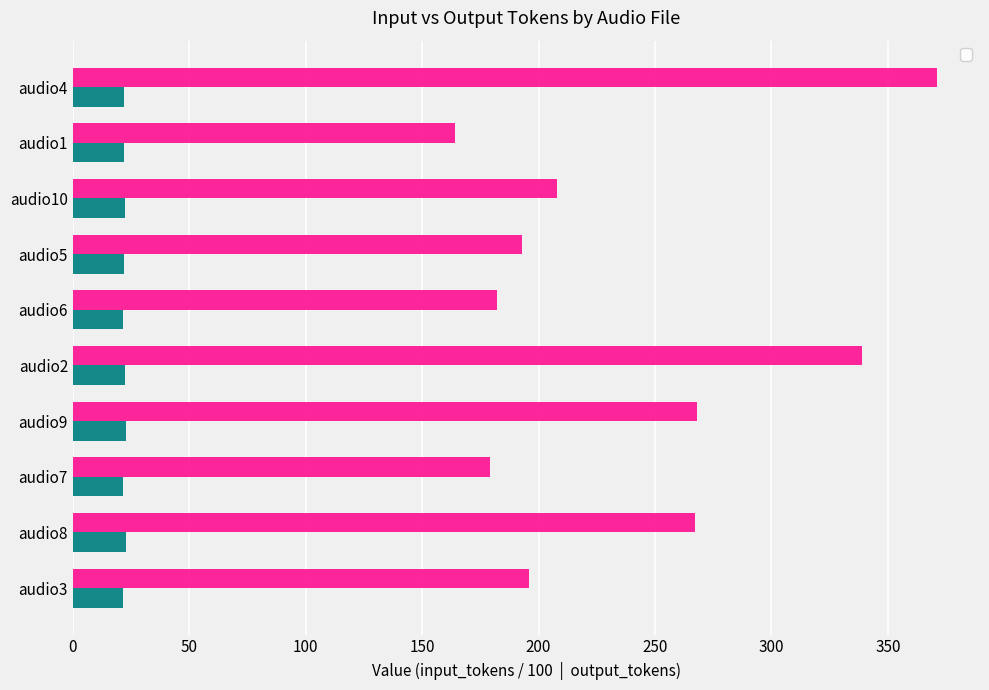

At which label is __output_tokens closest to 267?

audio8